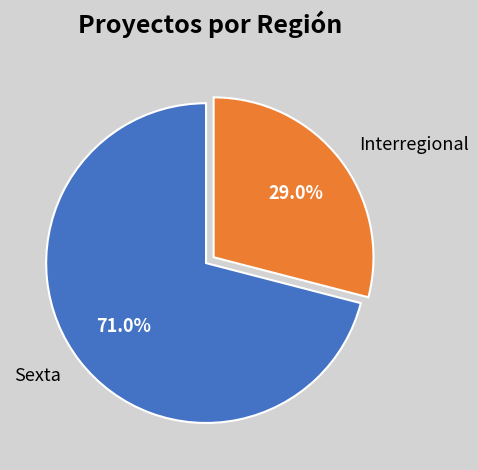

Which has a higher value, Sexta or Interregional?

Sexta